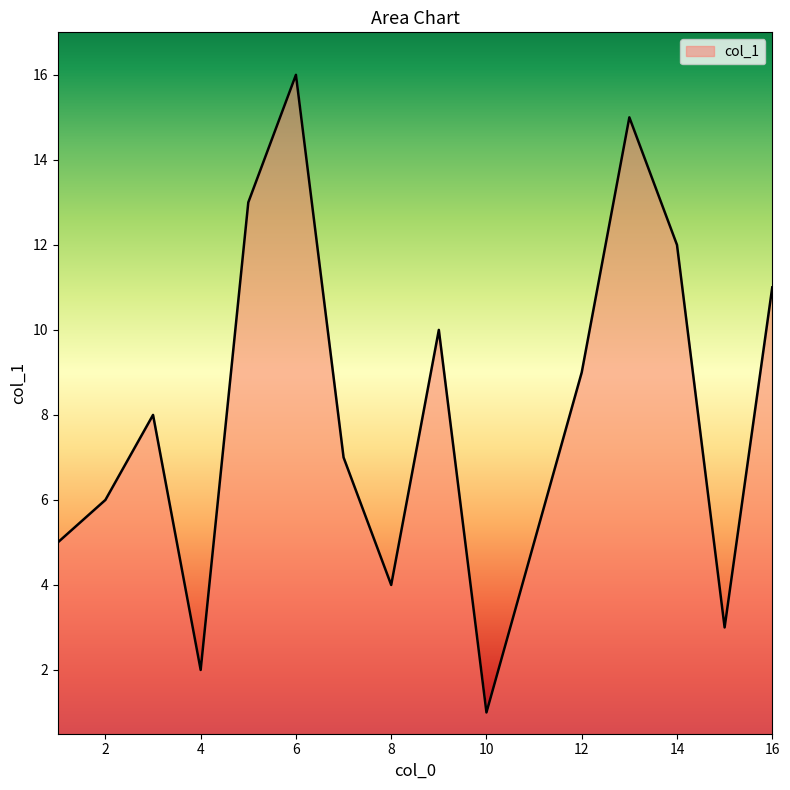

What is the maximum value shown in the chart?

16